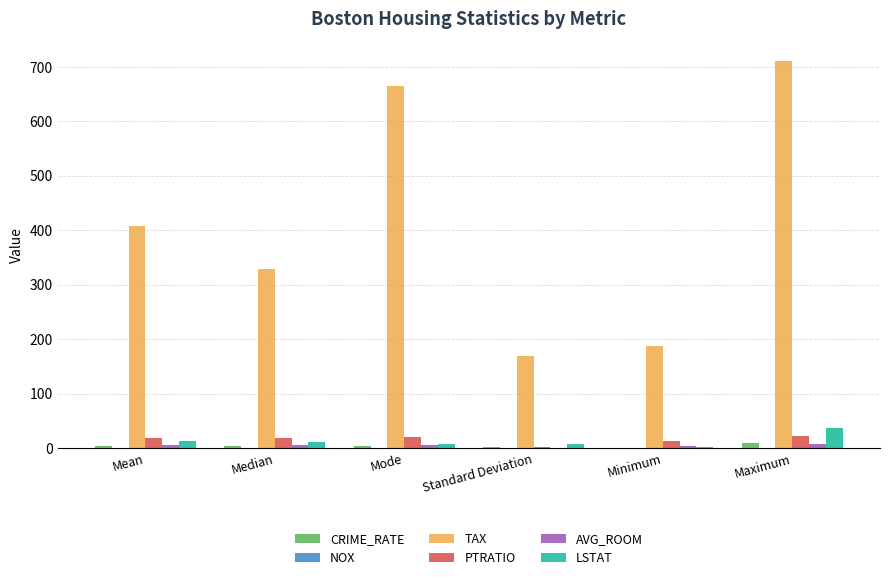

The LSTAT series shows 38.0 at Maximum. True or false?

True